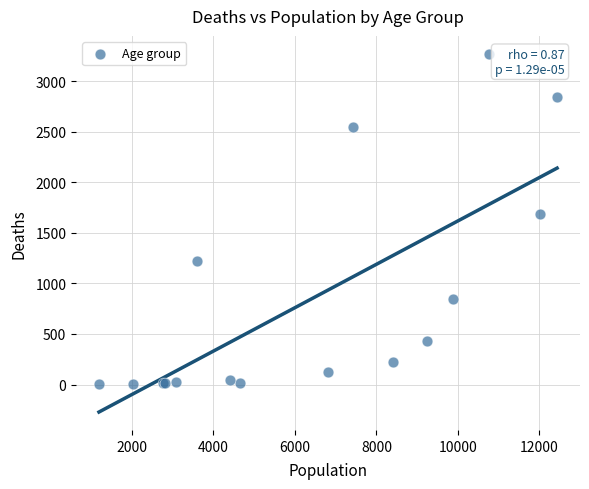

What Y value in the scatter plot is closest to 1638?

1690